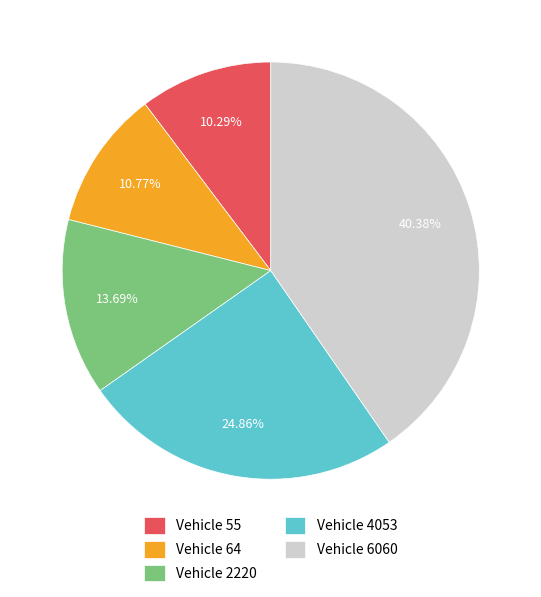

Is the sum of Vehicle 2220 and Vehicle 64 greater than half?

No